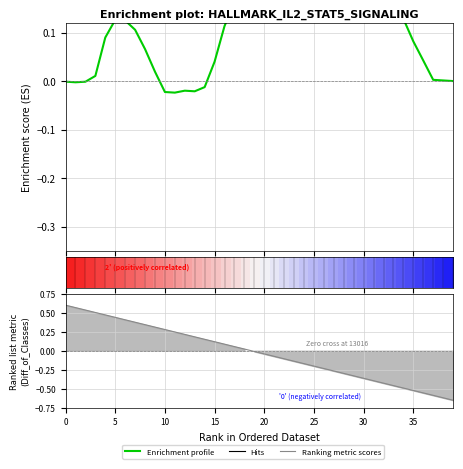

The value of Enrichment profile at 40 is 0.0. True or false?

False